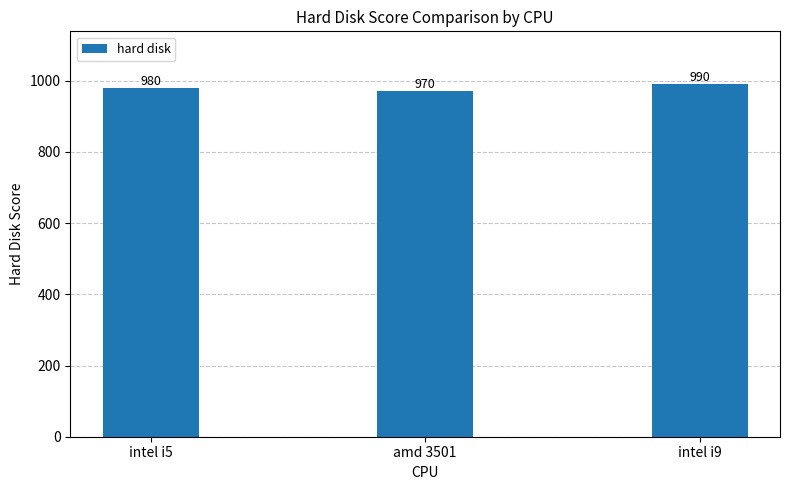

What is the maximum value shown in the chart?

990